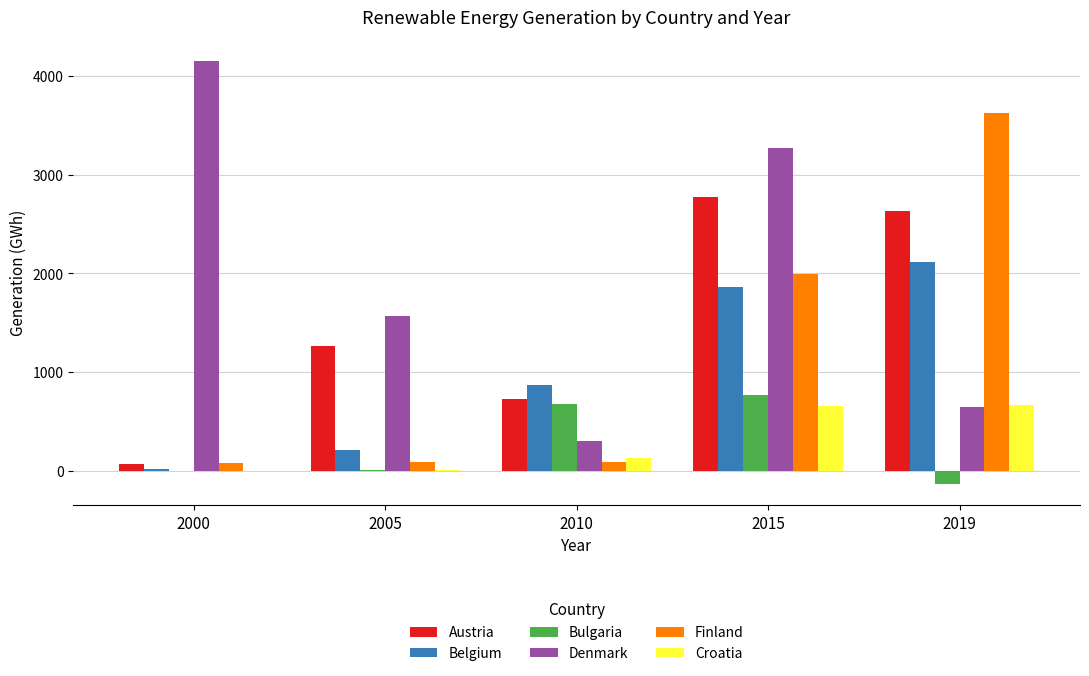

What is the total value across all series at 2005?

3151.2